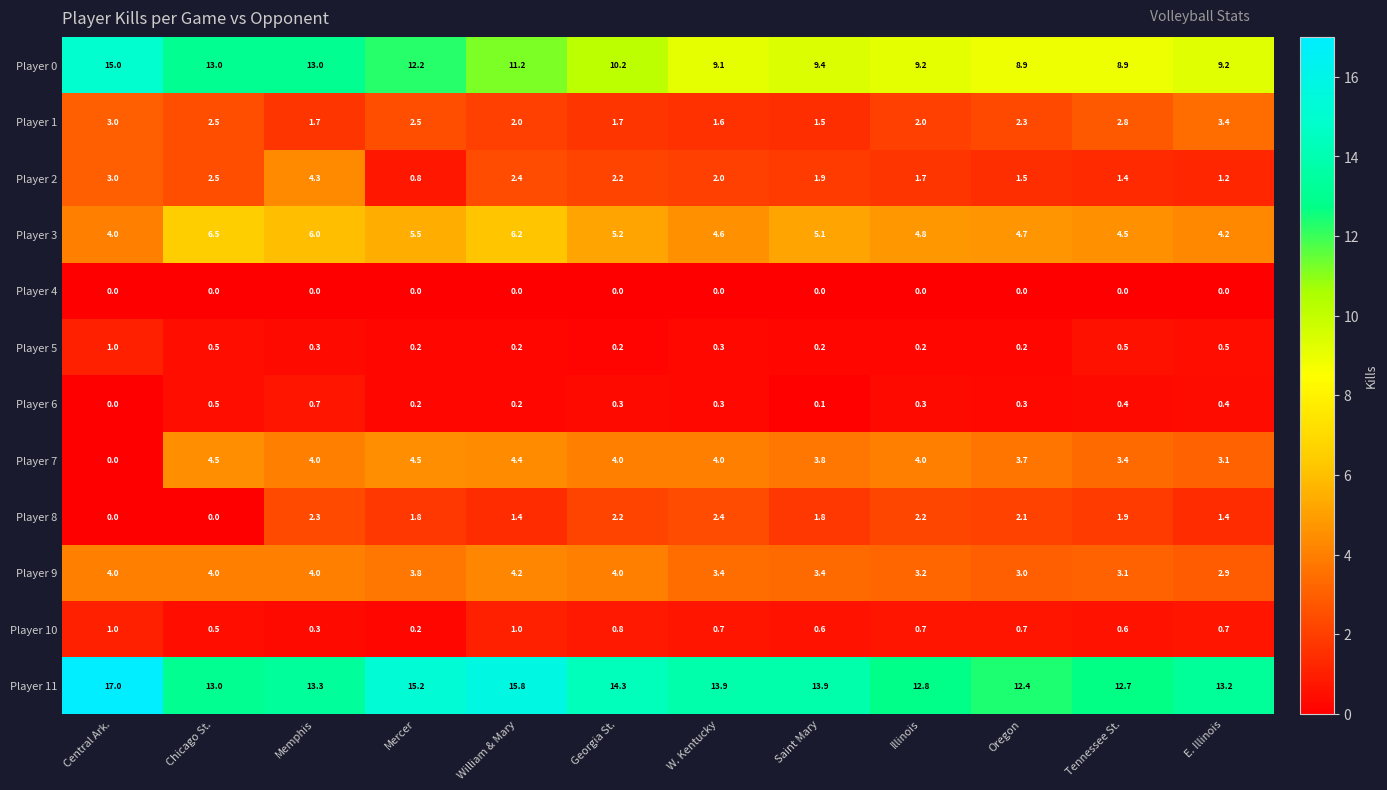

What is the difference between the maximum and minimum values in the Player 0 series?

6.1